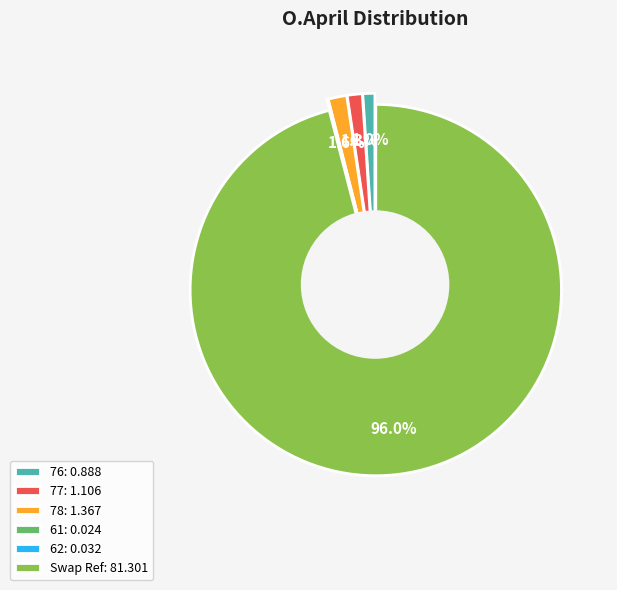

What is the largest slice in the pie chart?

Swap Ref